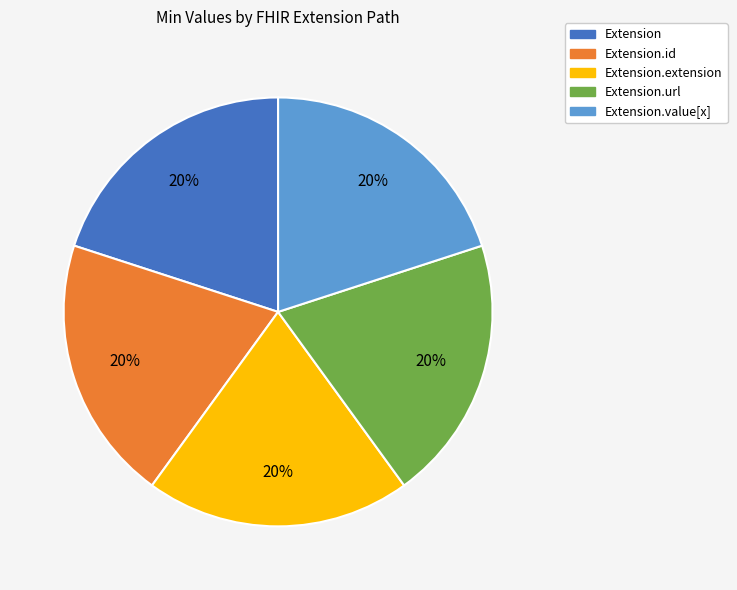

Is there a majority slice in this chart?

No